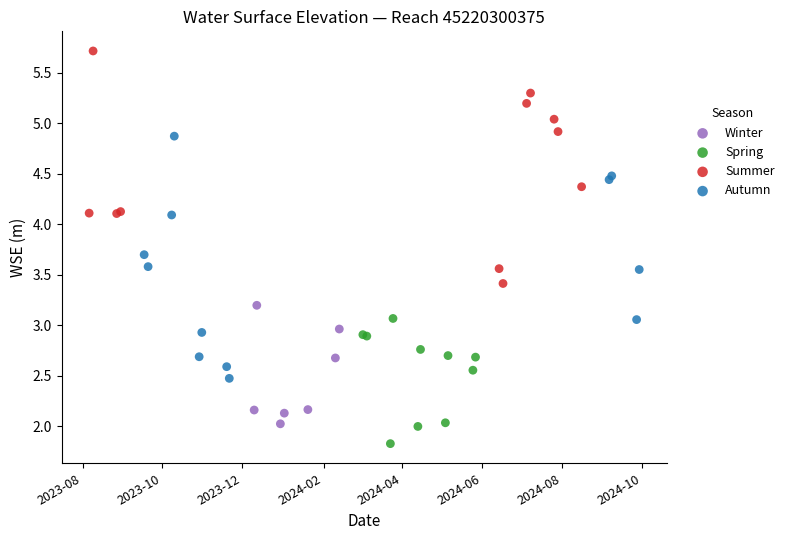

Which series has the largest Y range (max minus min)?

Autumn